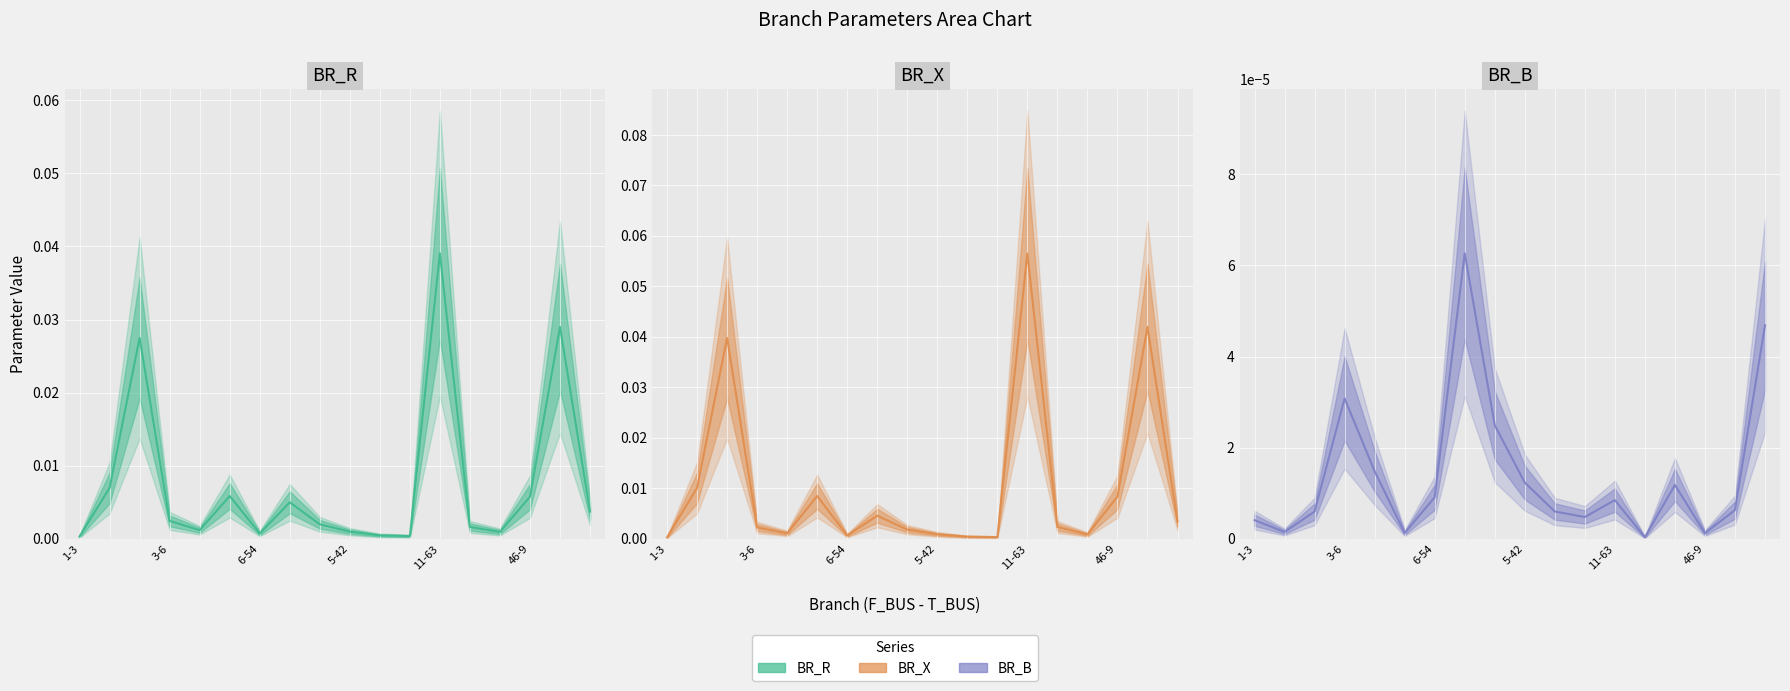

Which has a higher value, 7 or 13?

7